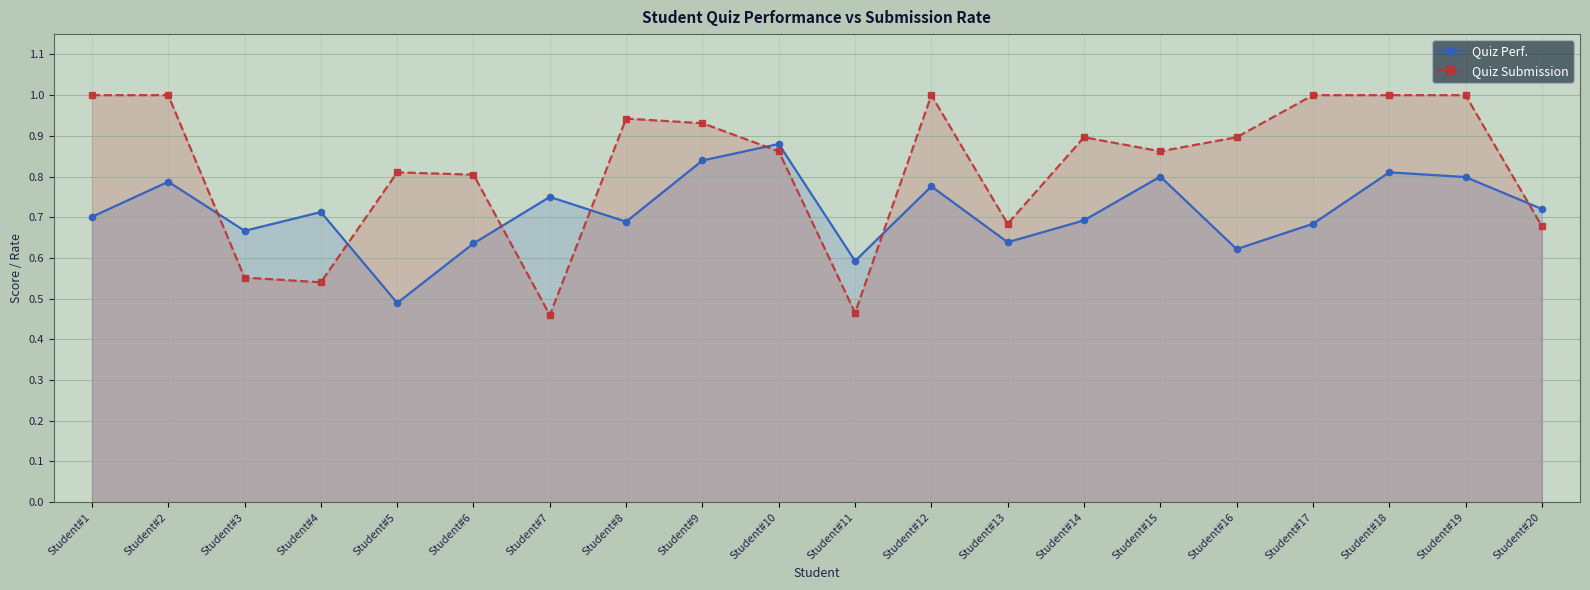

Between Student#20 and Student#18, which is larger?

Student#18